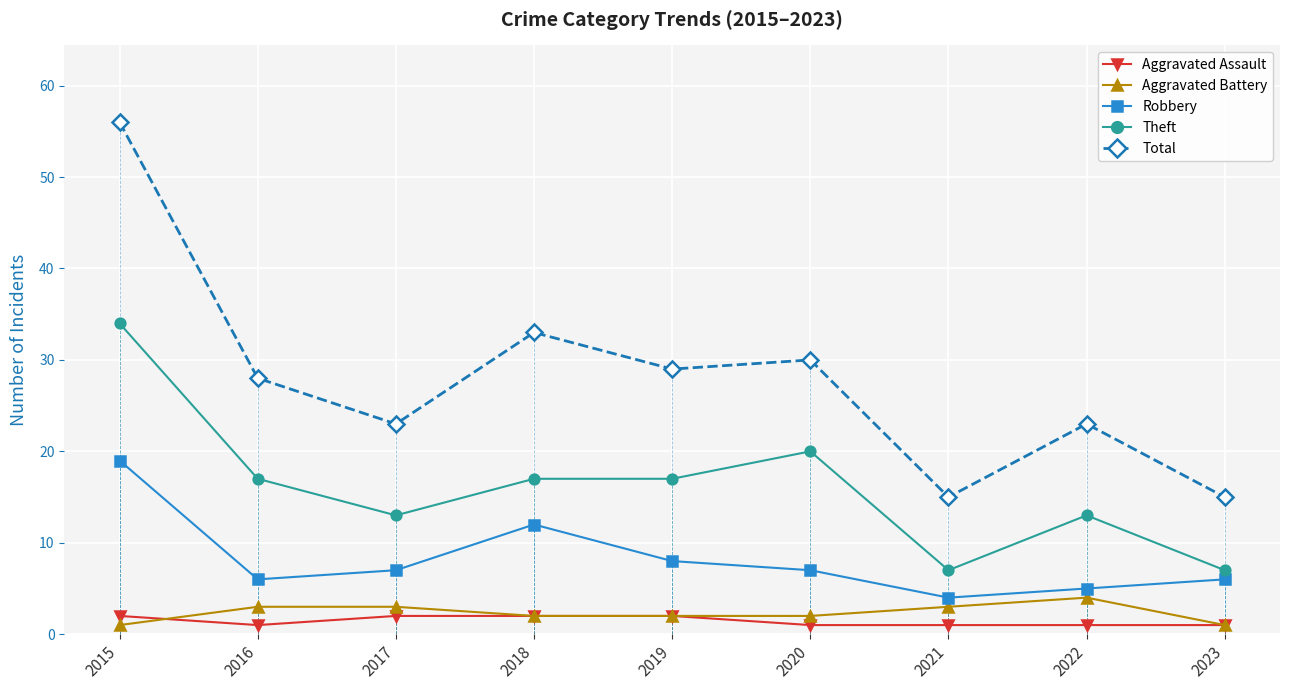

What is the value of the Aggravated Battery point at the 1st from the left?

1